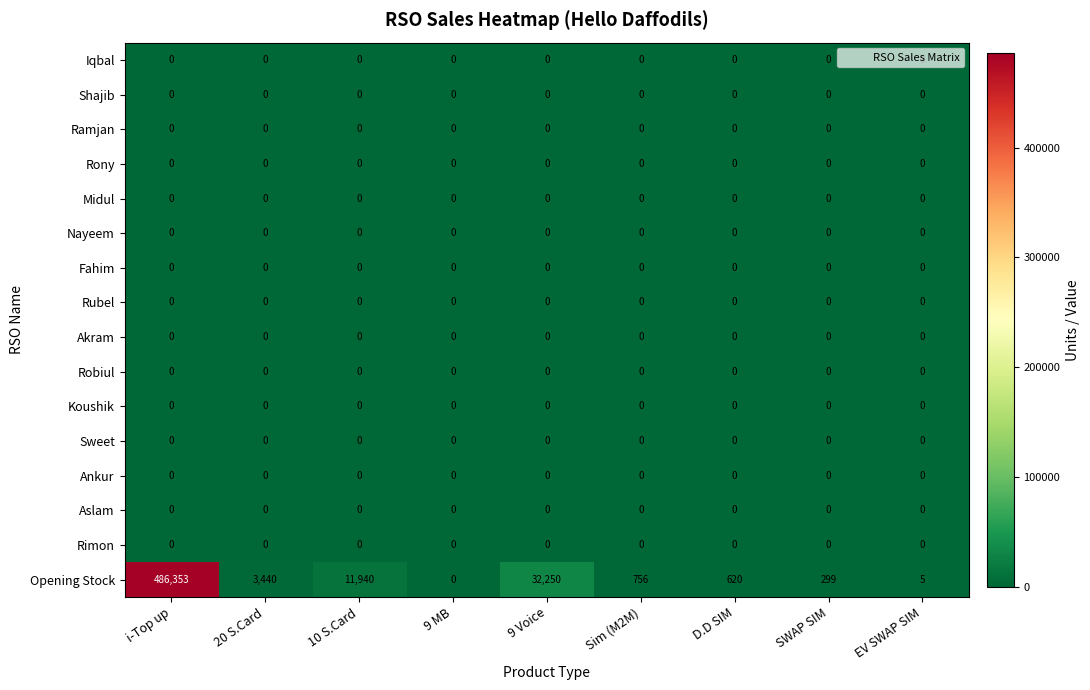

What is the total value across all series at 20 S.Card?

3440